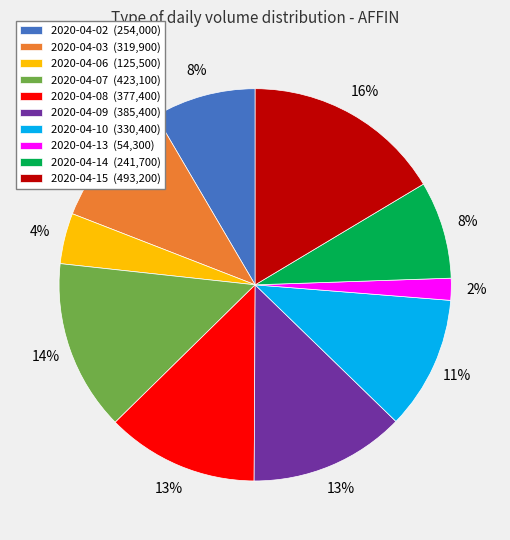

Is 2020-04-13 the majority of the pie?

No